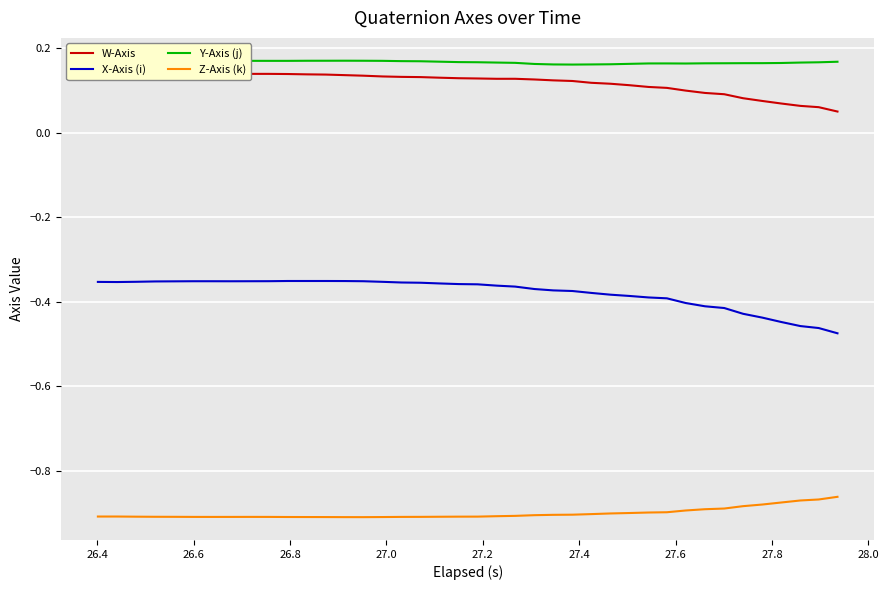

True or false: Y-Axis (j) and X-Axis (i) cross at least once.

False